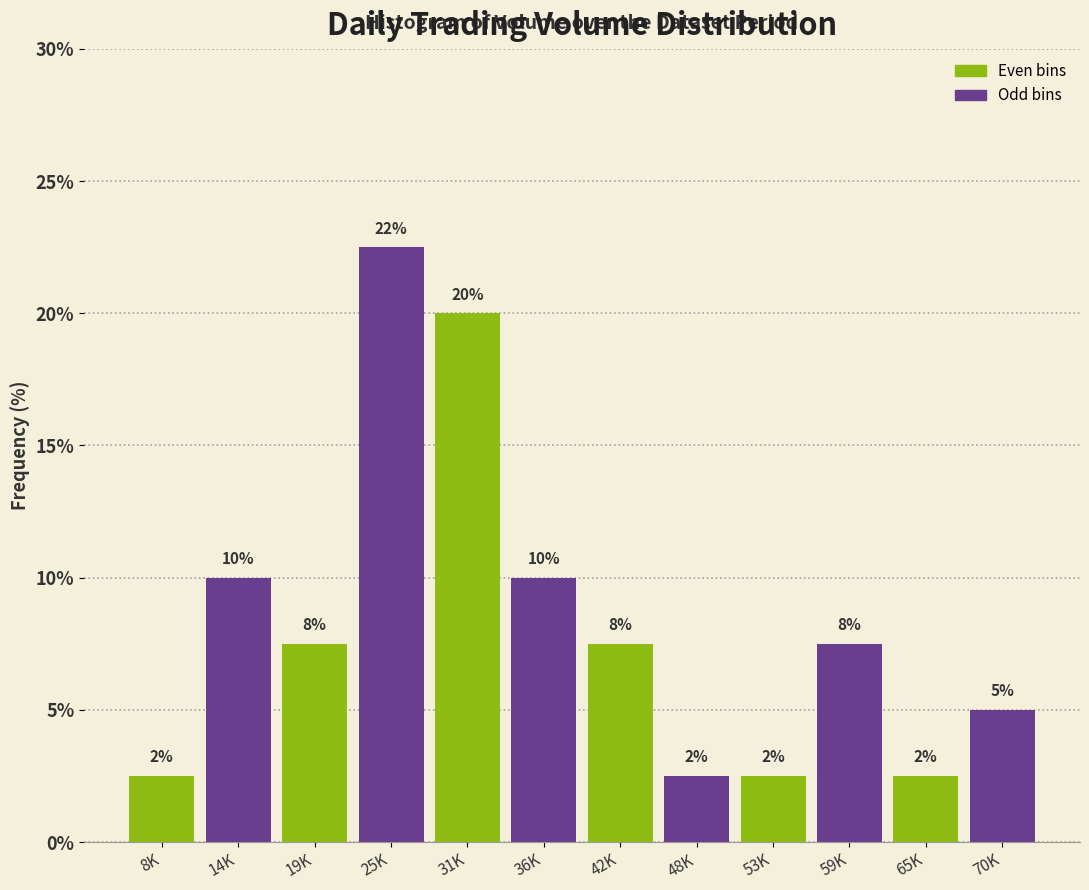

Does the chart contain any negative values?

No